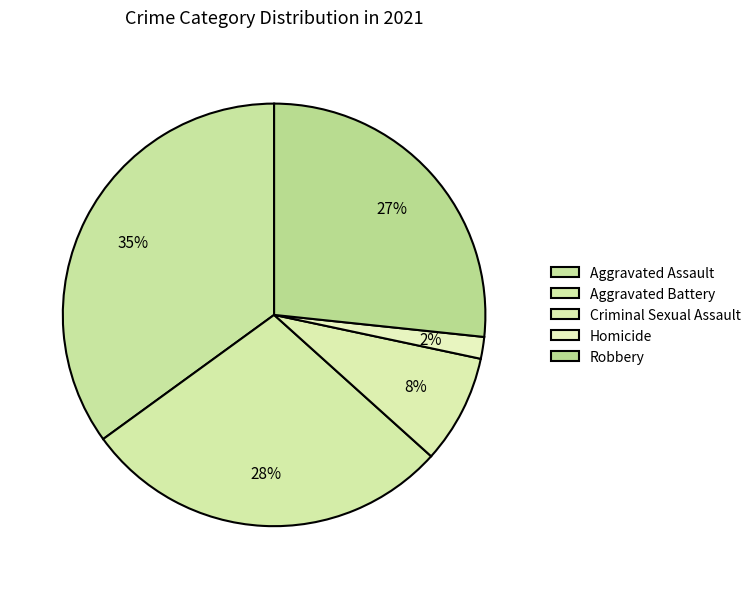

Does Criminal Sexual Assault represent more than half of the total?

No